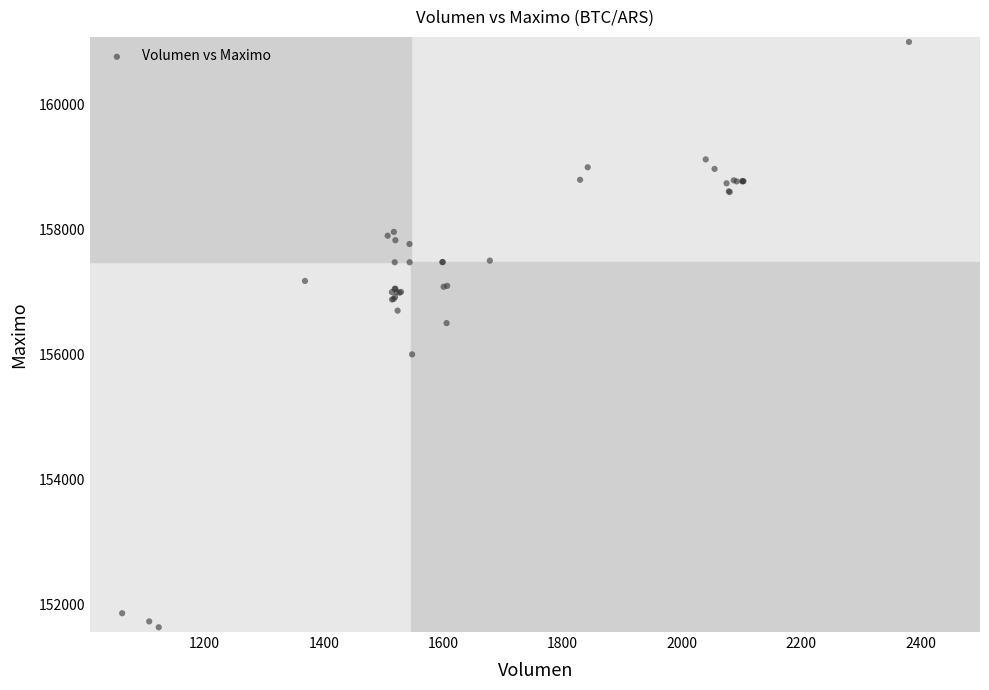

What Y value in the scatter plot is closest to 156316?

156500